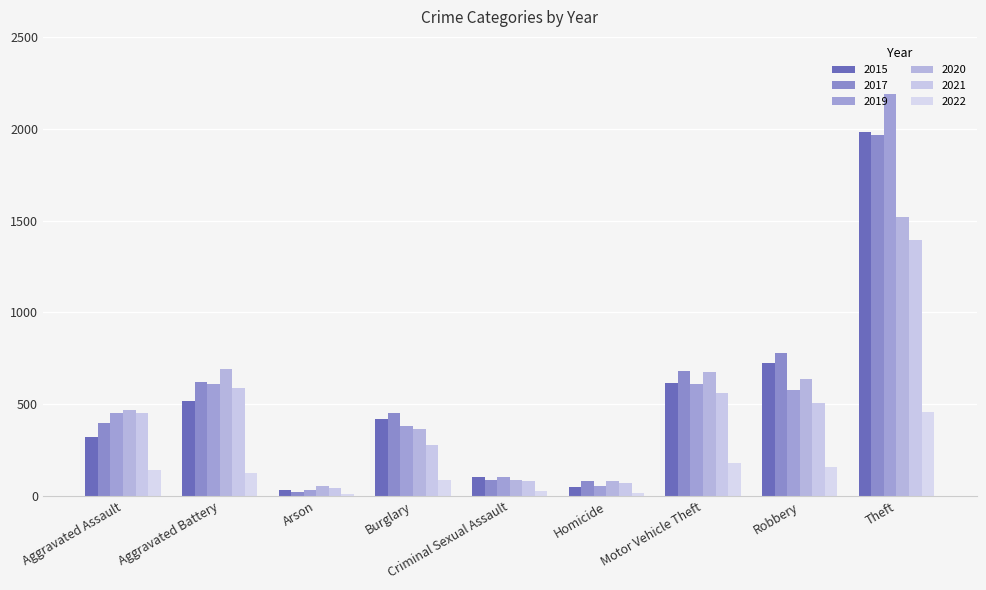

How many distinct data groups are displayed?

6